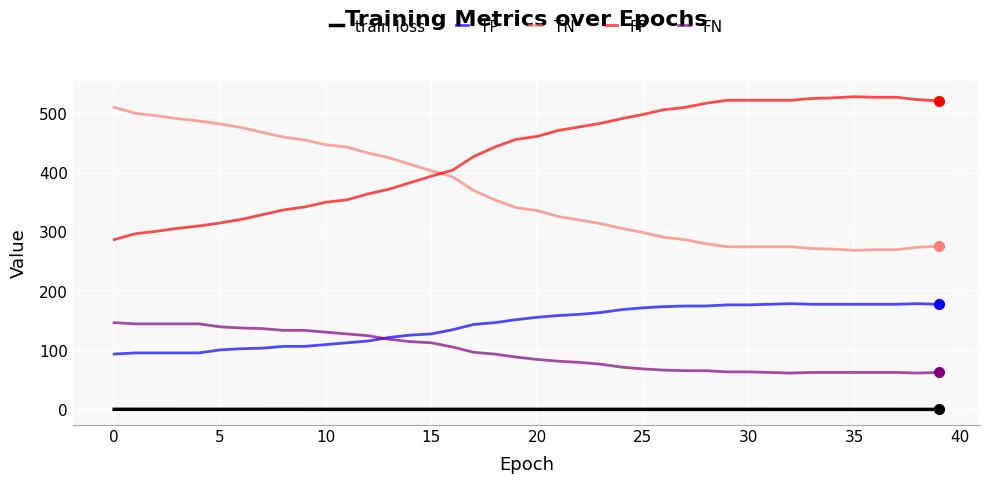

What is the minimum value for FN?

62.0